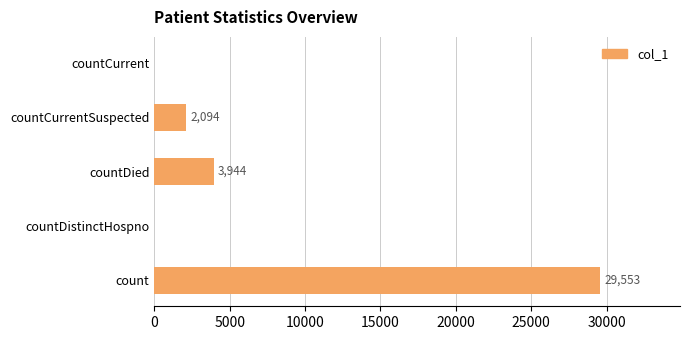

What is the sum of the values at countDied and countCurrent?

3944